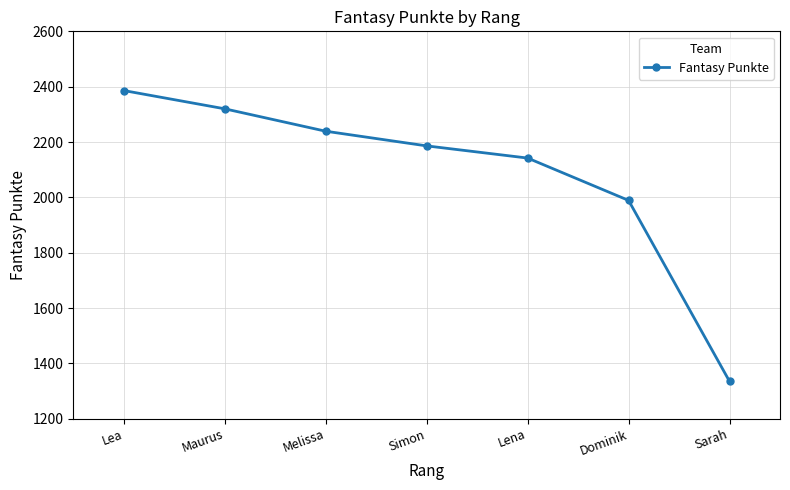

Which has a higher value, Lea or Simon?

Lea